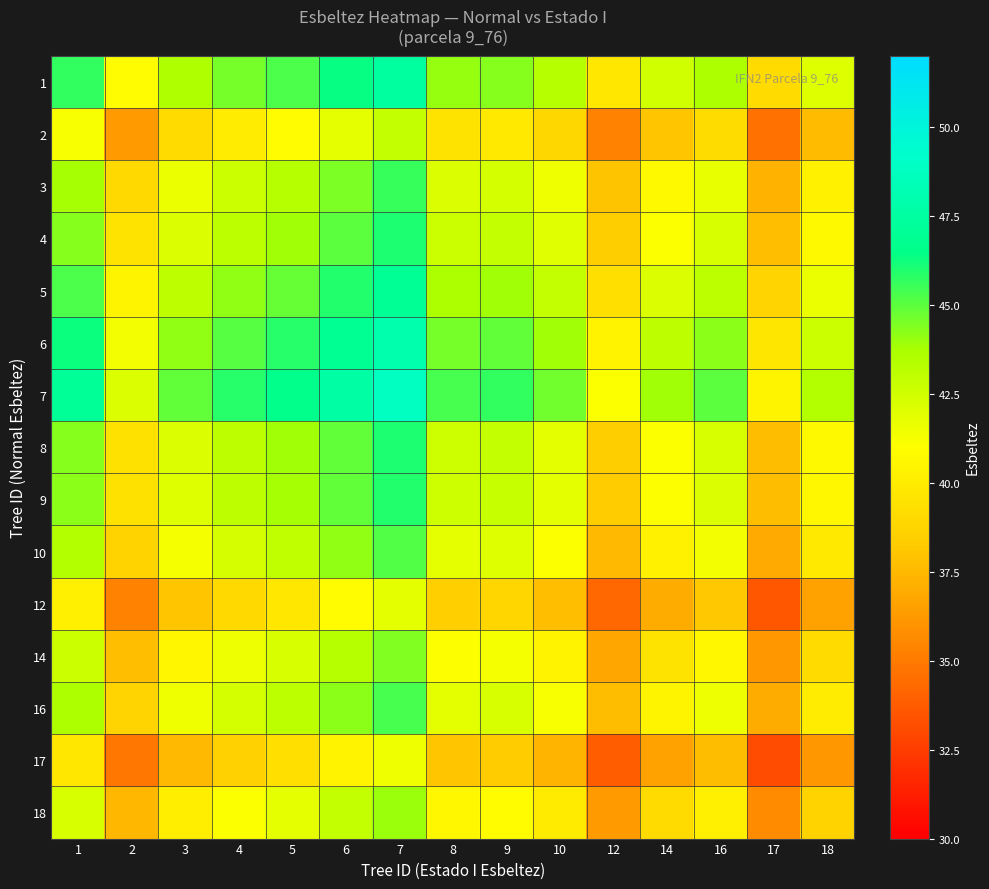

Which series has the largest range (max minus min)?

7